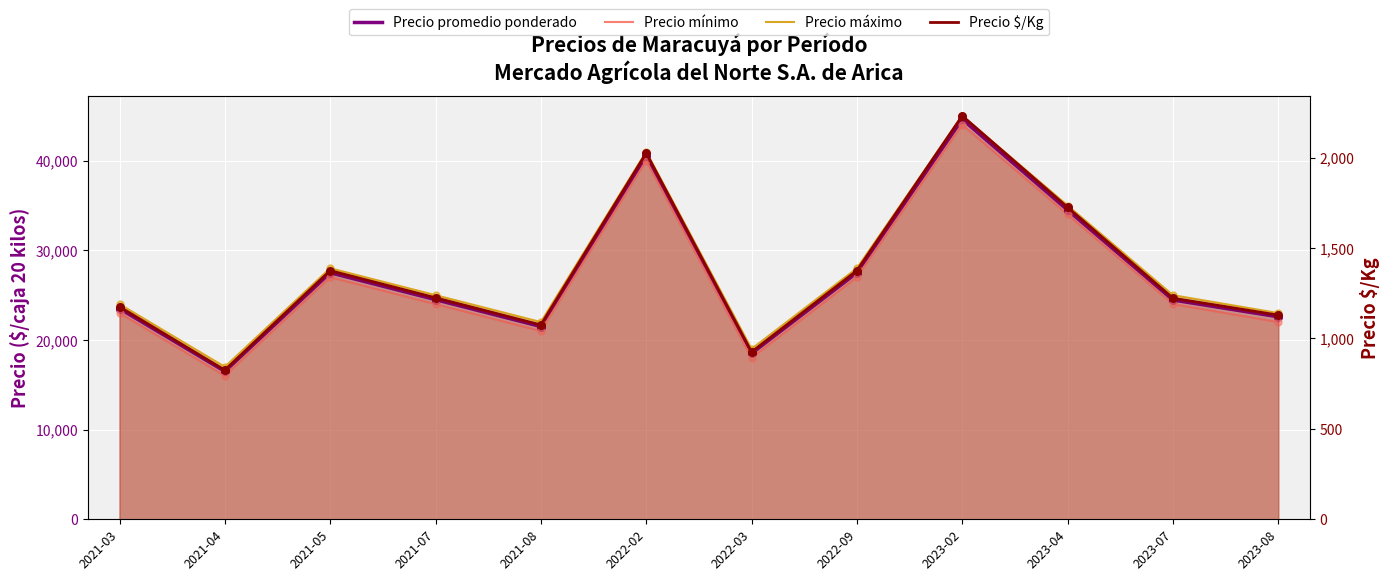

At how many categories does at least one series exceed 40626?

2